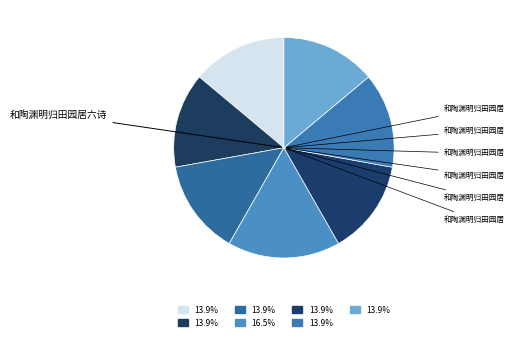

Rank the categories by value from lowest to highest.

和陶渊明归田园居六诗 其三, 和陶渊明归田园居六诗 其五, 和陶渊明归田园居六诗 其二, 和陶渊明归田园居六诗 其四, 和陶渊明归田园居六诗 其一, 和陶渊明归田园居六诗 其六, 和陶渊明归田园居六诗